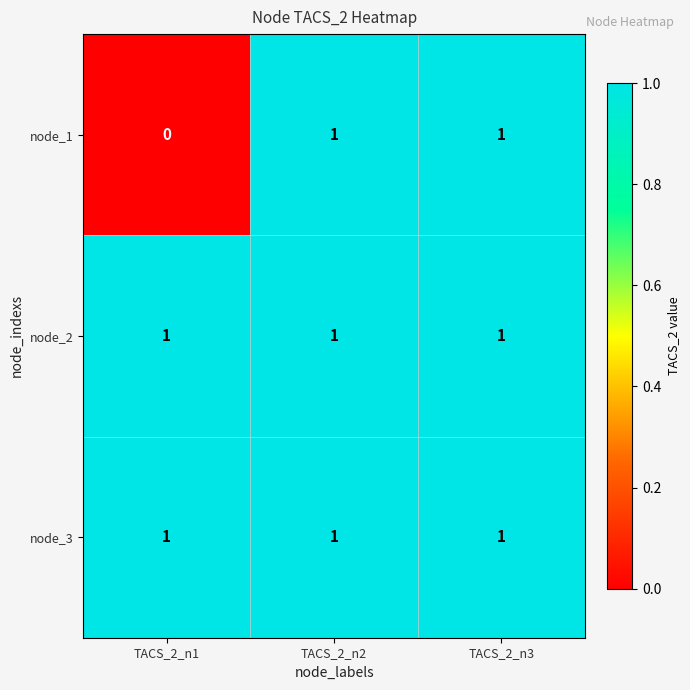

Is it true that node_2 equals 1 at TACS_2_n2?

True